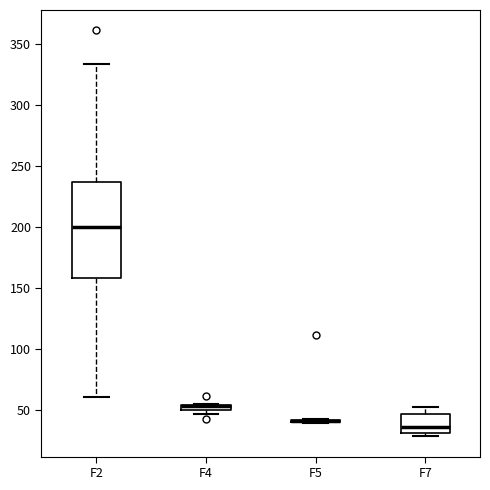

Which box is the tallest, from its lower edge to its upper edge?

F2